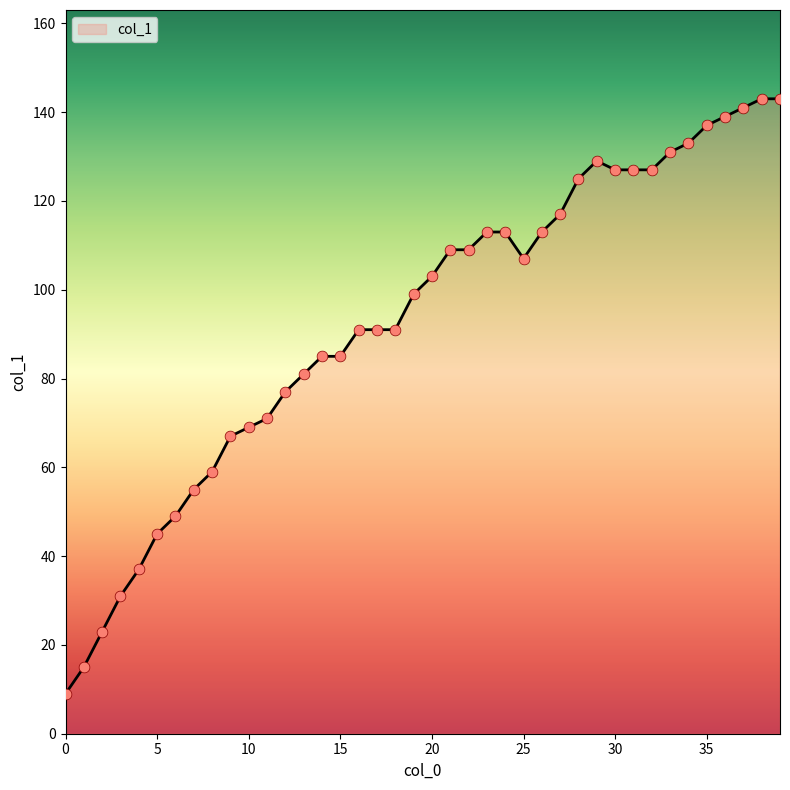

What is the greatest value displayed?

143